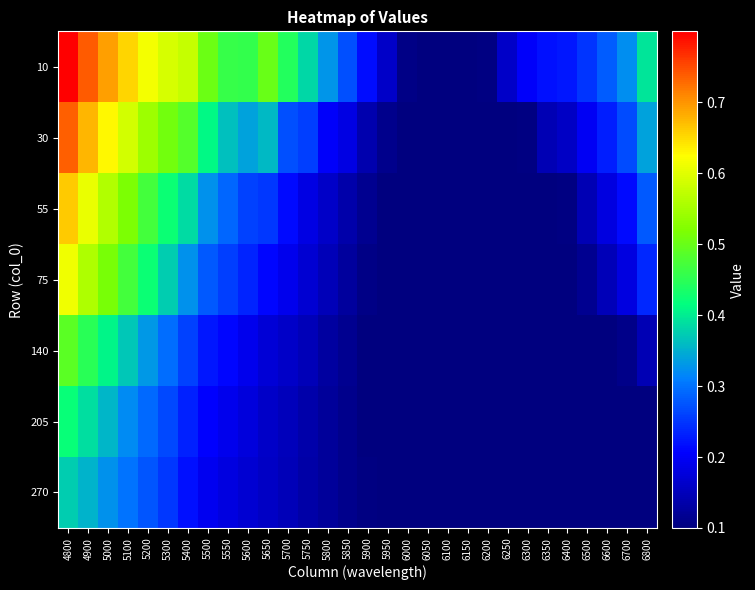

What is the smallest value displayed?

0.1